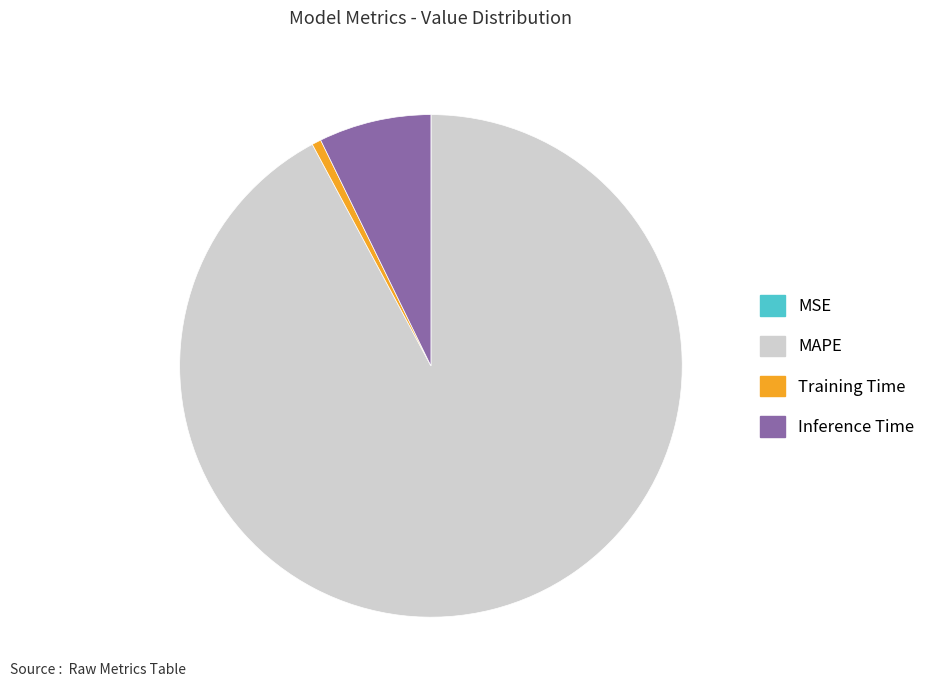

What is the largest slice in the pie chart?

MAPE